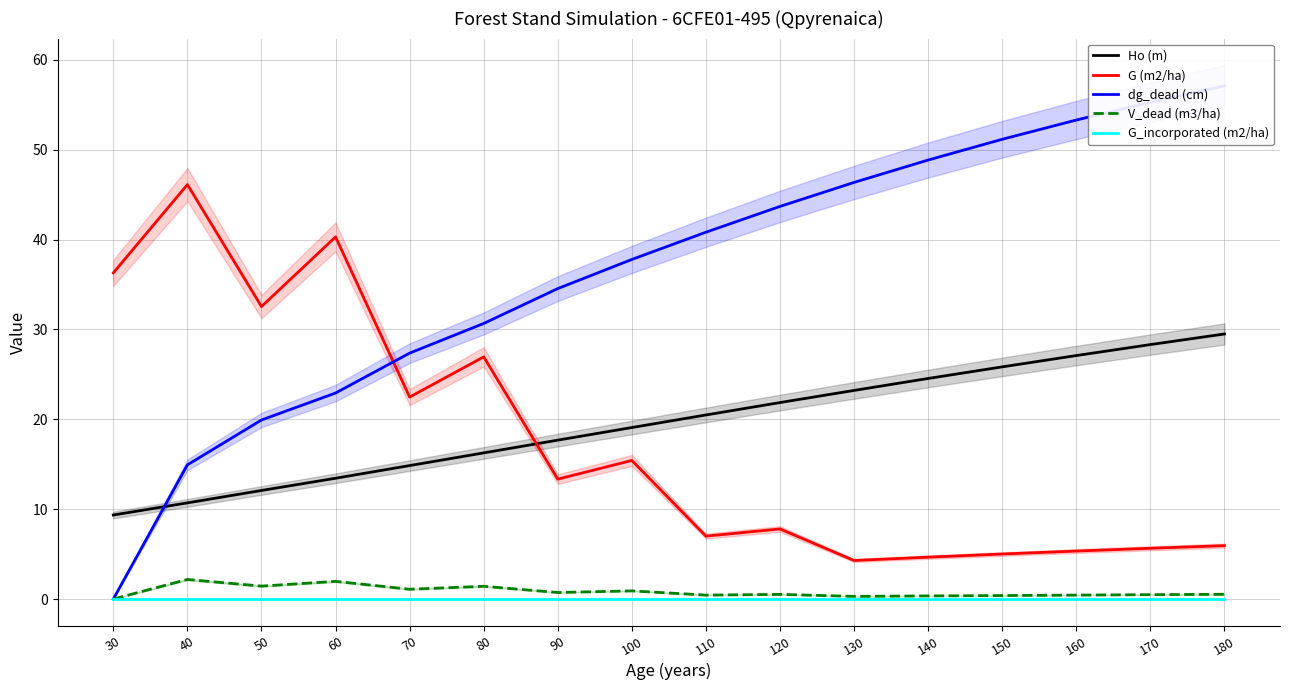

Reading left to right, what are all the values shown in this chart?

Ho (m): 30=9.3	40=10.7	50=12.1	60=13.4	70=14.8	80=16.3	90=17.7	100=19.1	110=20.5	120=21.9	130=23.2	140=24.5	150=25.8	160=27.1	170=28.3	180=29.5
G (m2/ha): 30=36.3	40=46.1	50=32.5	60=40.3	70=22.5	80=26.9	90=13.3	100=15.4	110=7.0	120=7.8	130=4.3	140=4.7	150=5.0	160=5.3	170=5.7	180=5.9
dg_dead (cm): 30=0.0	40=14.9	50=19.9	60=22.9	70=27.4	80=30.7	90=34.5	100=37.8	110=40.8	120=43.7	130=46.4	140=48.8	150=51.1	160=53.3	170=55.3	180=57.1
V_dead (m3/ha): 30=0.0	40=2.2	50=1.4	60=2.0	70=1.1	80=1.4	90=0.7	100=0.9	110=0.4	120=0.5	130=0.3	140=0.3	150=0.4	160=0.4	170=0.5	180=0.5
G_incorporated (m2/ha): 30=0.0	40=0.0	50=0.0	60=0.0	70=0.0	80=0.0	90=0.0	100=0.0	110=0.0	120=0.0	130=0.0	140=0.0	150=0.0	160=0.0	170=0.0	180=0.0